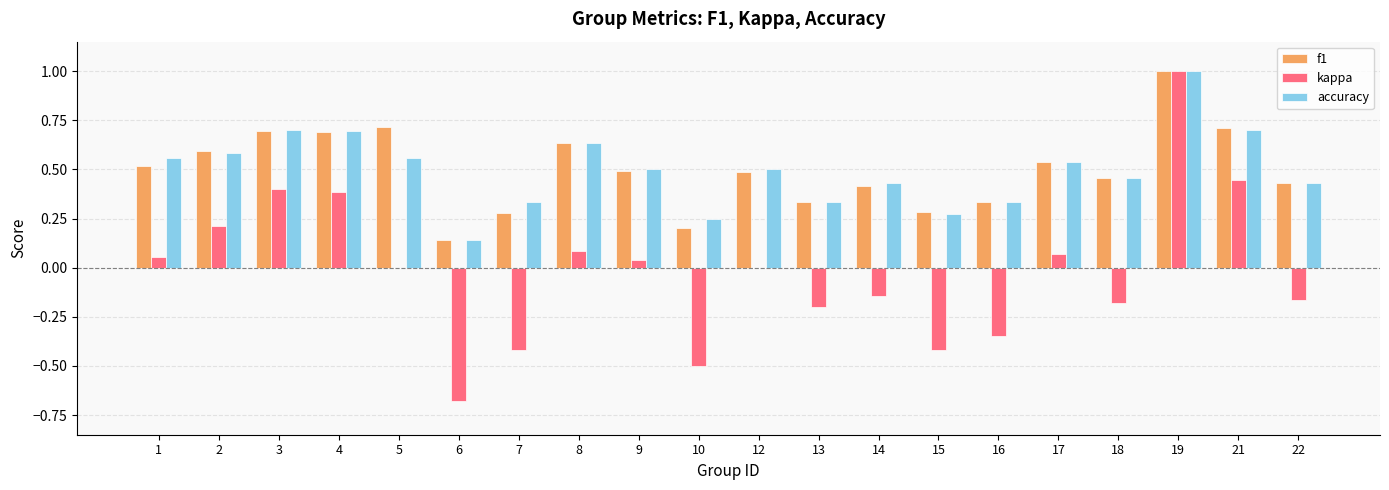

Is the value of kappa at 18 greater than the value of f1 at 7?

No